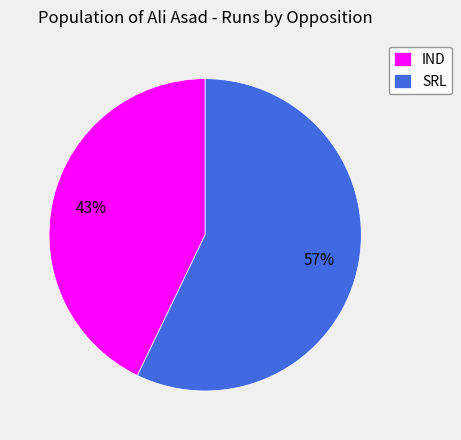

Which slice is the smallest?

IND